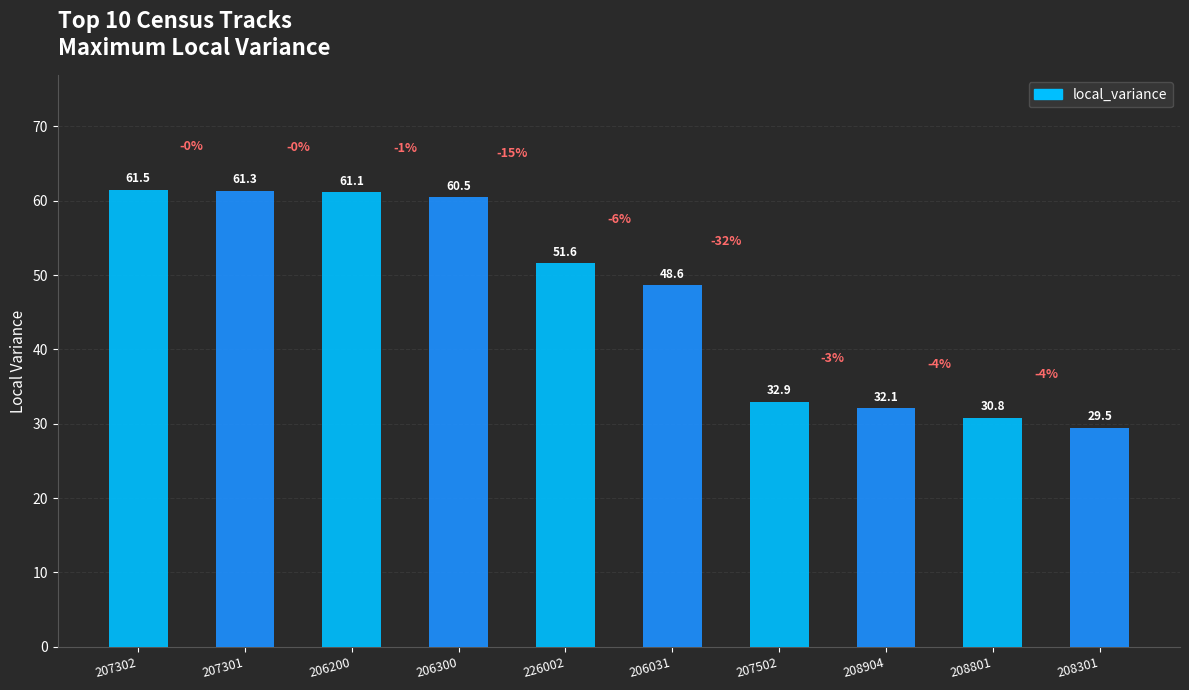

True or false: the data shows 61.3 at 207301.

True